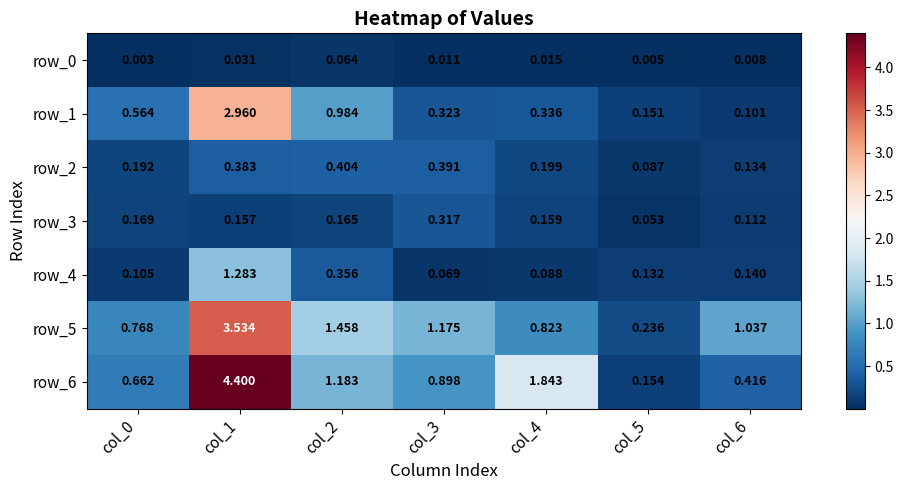

Is the value of row_4 at col_6 greater than the value of row_0 at col_0?

Yes